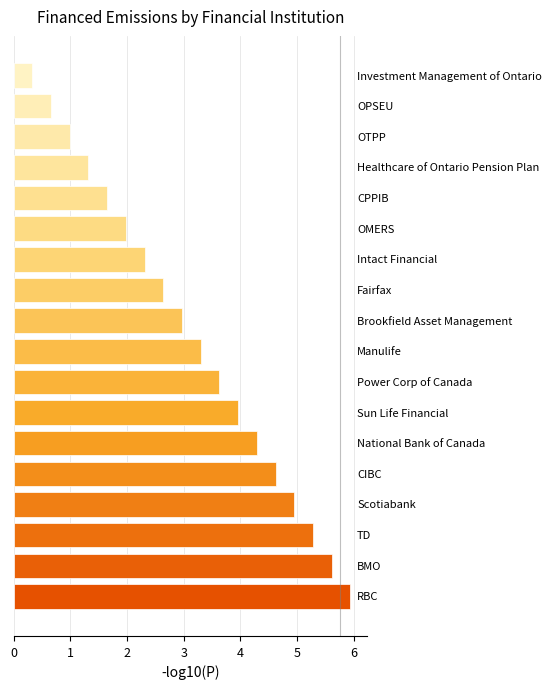

Does the chart contain stacked bars?

No